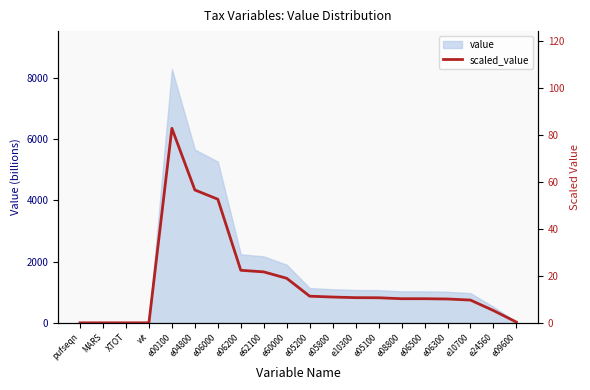

How many interior local peaks (higher than both neighbors) does the data have?

1